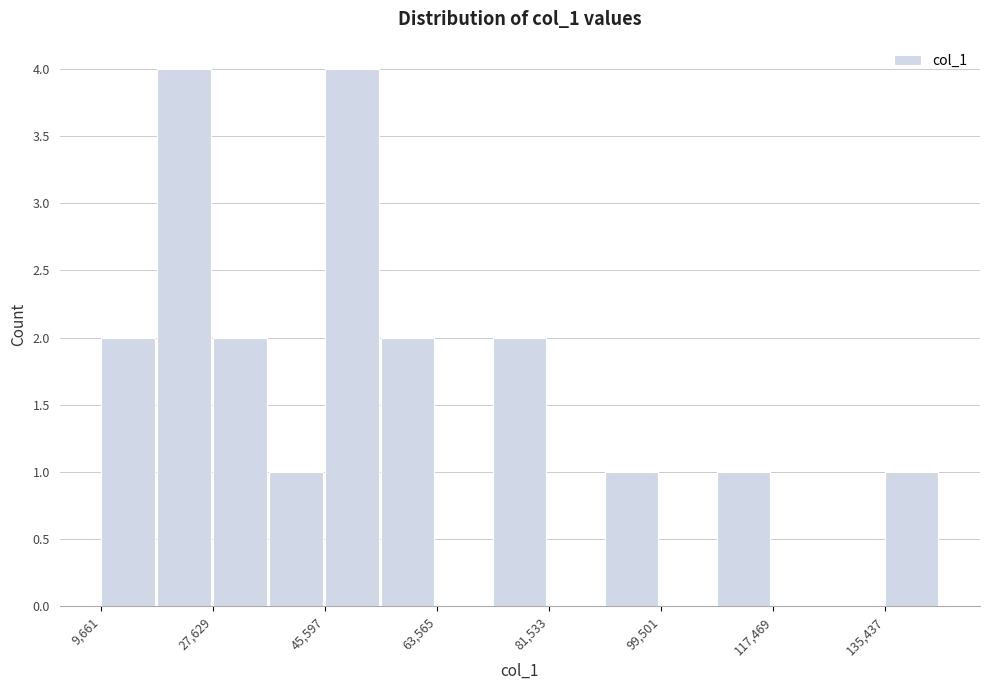

How tall is the bar that spans 36000 to 46000 on the x-axis? Neither the bar edges nor the heights are printed on the chart, so give them approximately, as read against the axes.

1